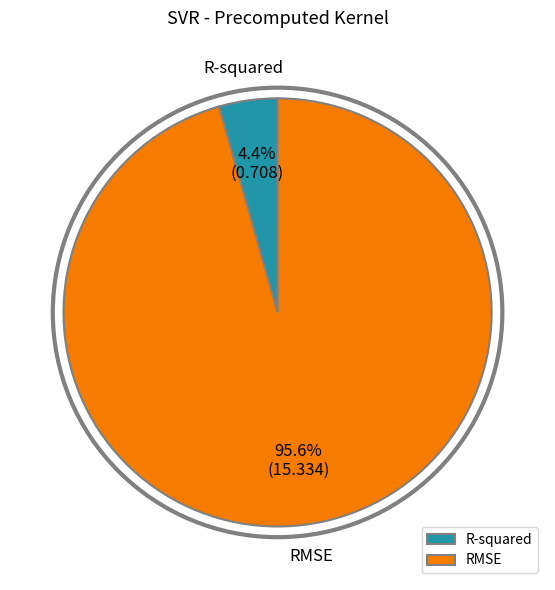

Is it true that R-squared is 17% of the pie?

False